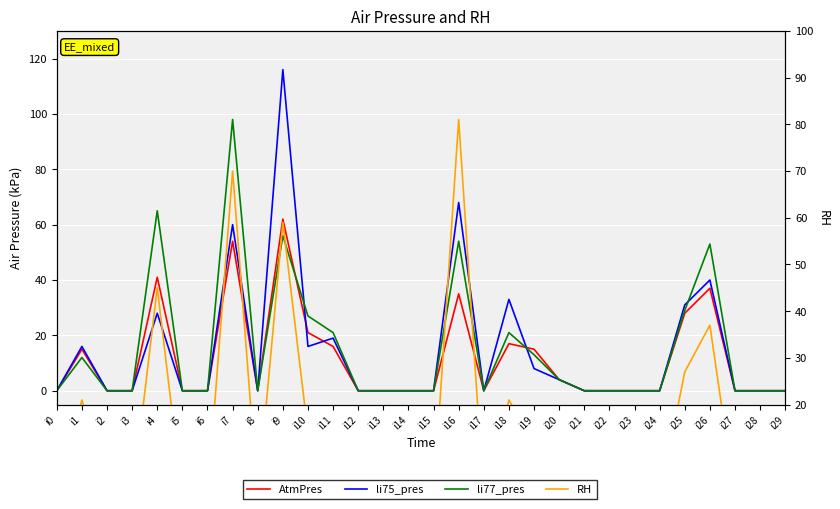

List the labels in order of RH value, smallest first.

i0, i2, i3, i5, i6, i8, i12, i13, i14, i15, i17, i21, i22, i23, i24, i27, i28, i29, i20, i19, i10, i11, i1, i18, i25, i26, i4, i9, i7, i16